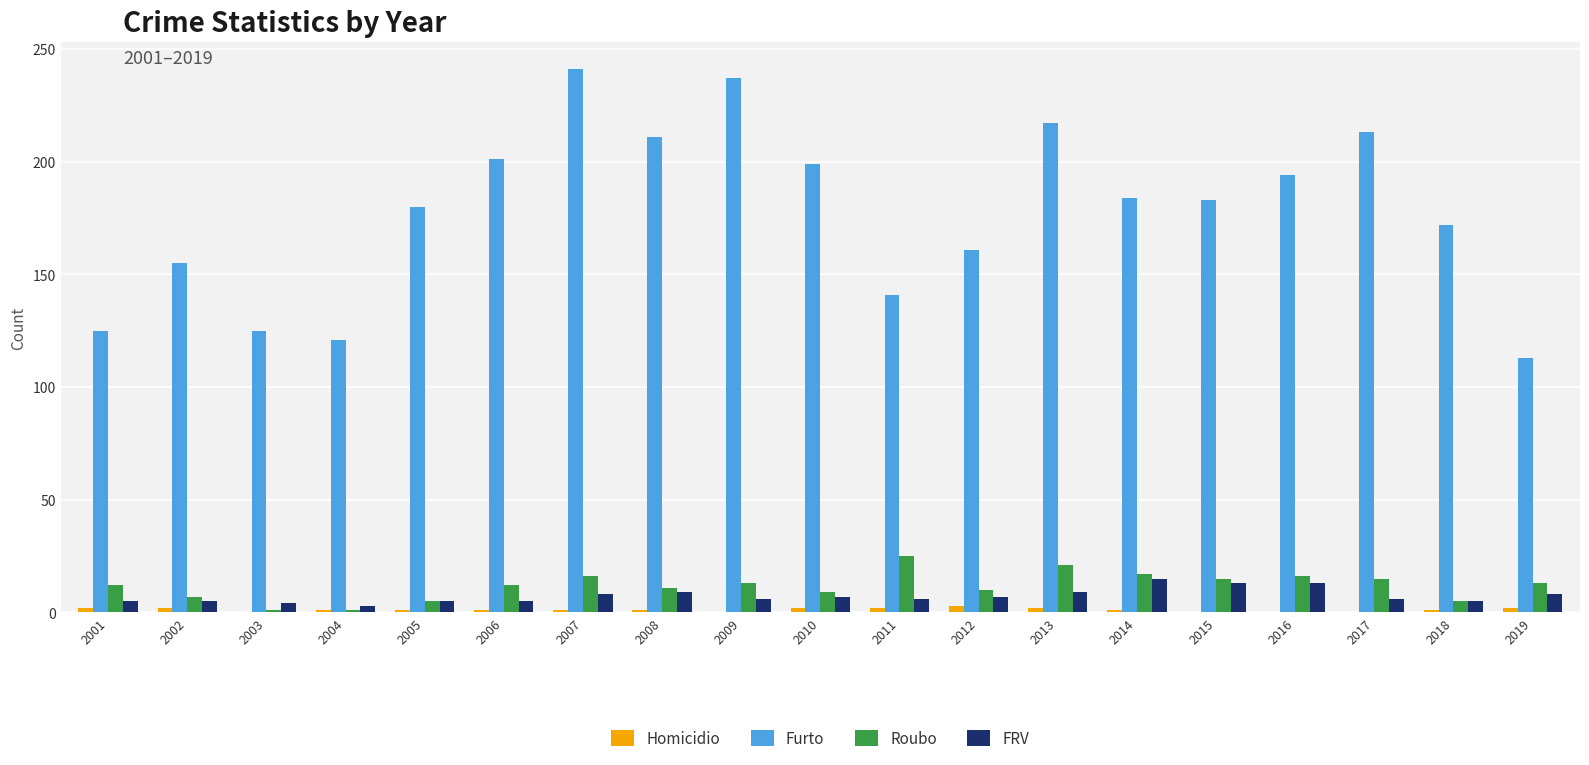

Where is Furto nearest to the value 177?

2005